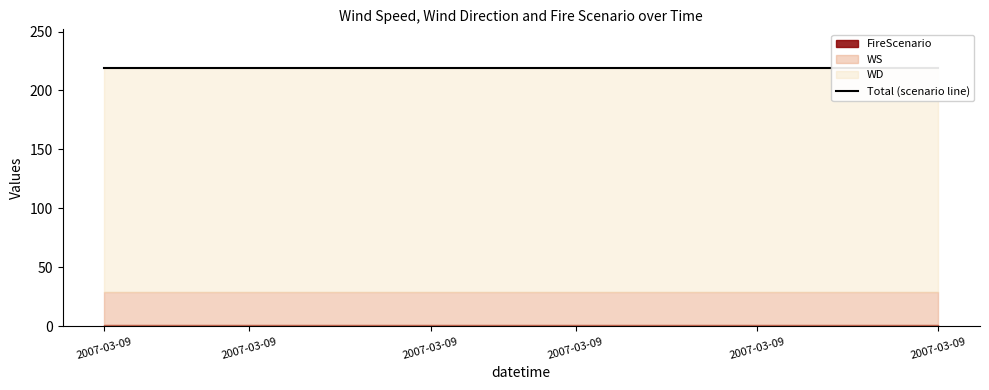

Which has a higher value, 2007-03-09 or 2007-03-09?

2007-03-09